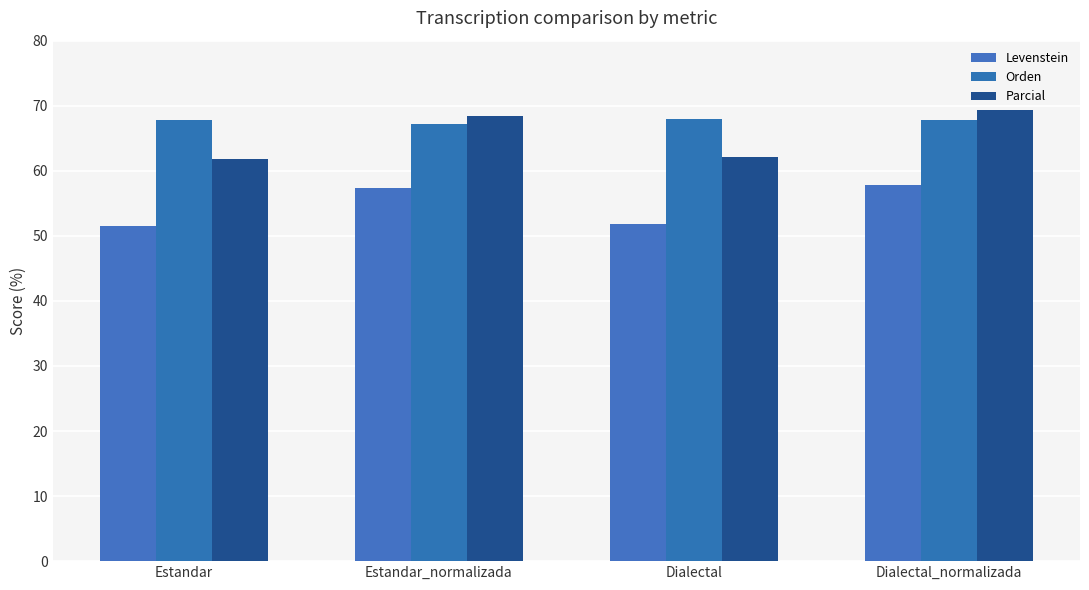

Which category has the lowest value in the Parcial series?

Estandar